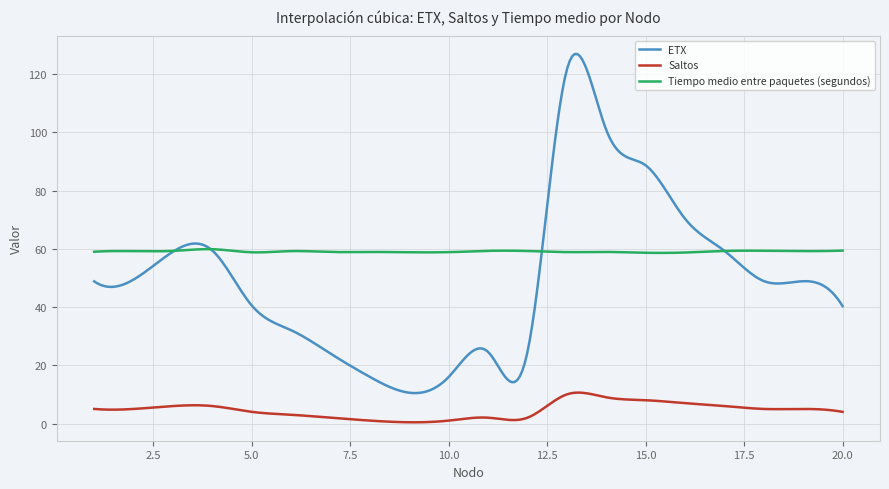

Which series ends up on top after the final intersection of ETX and Tiempo medio entre paquetes (segundos)?

Tiempo medio entre paquetes (segundos)